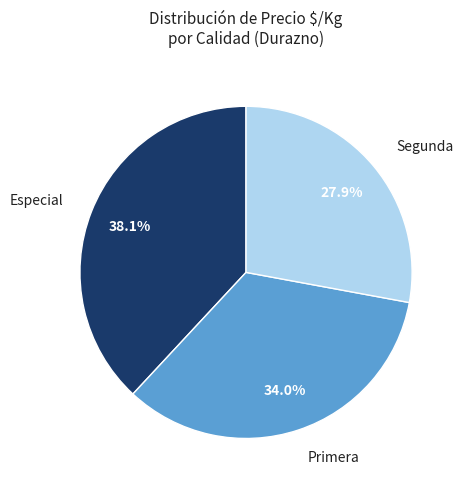

Rank the categories by value from lowest to highest.

Segunda, Primera, Especial